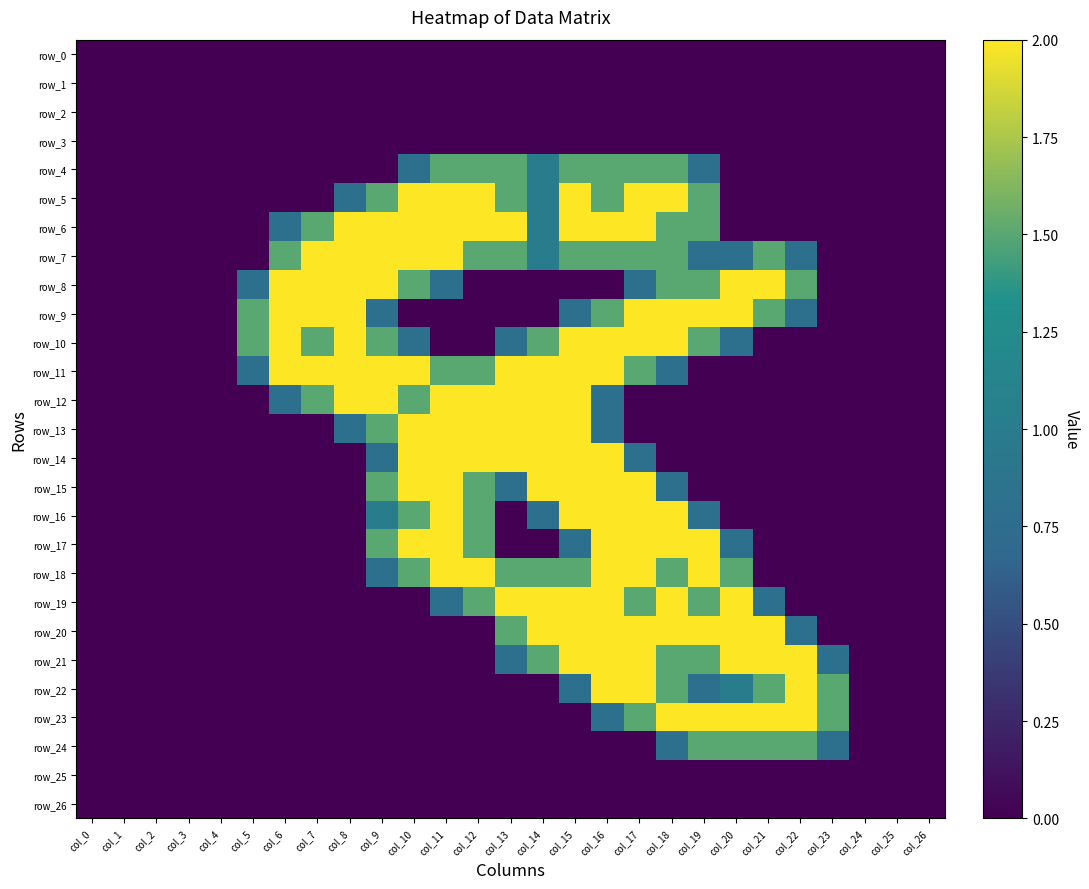

What is the difference between the second highest and second lowest values in the row_19 series?

2.0